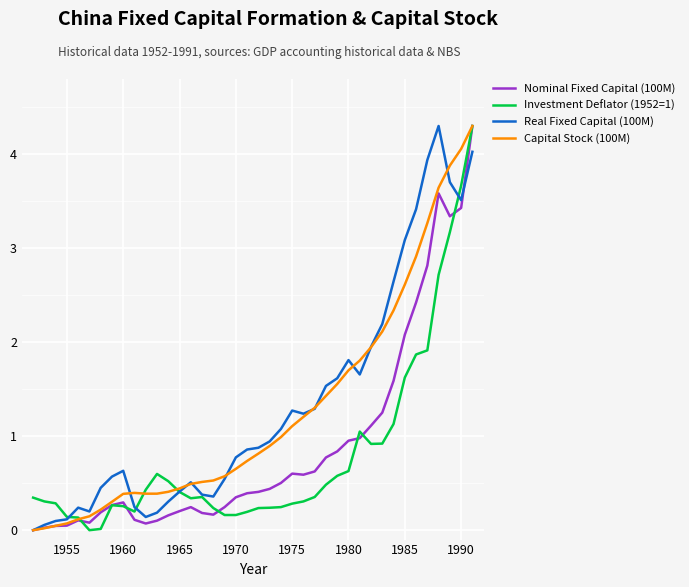

What are all the series names shown in the legend?

Nominal Fixed Capital (100M), Investment Deflator (1952=1), Real Fixed Capital (100M), Capital Stock (100M)